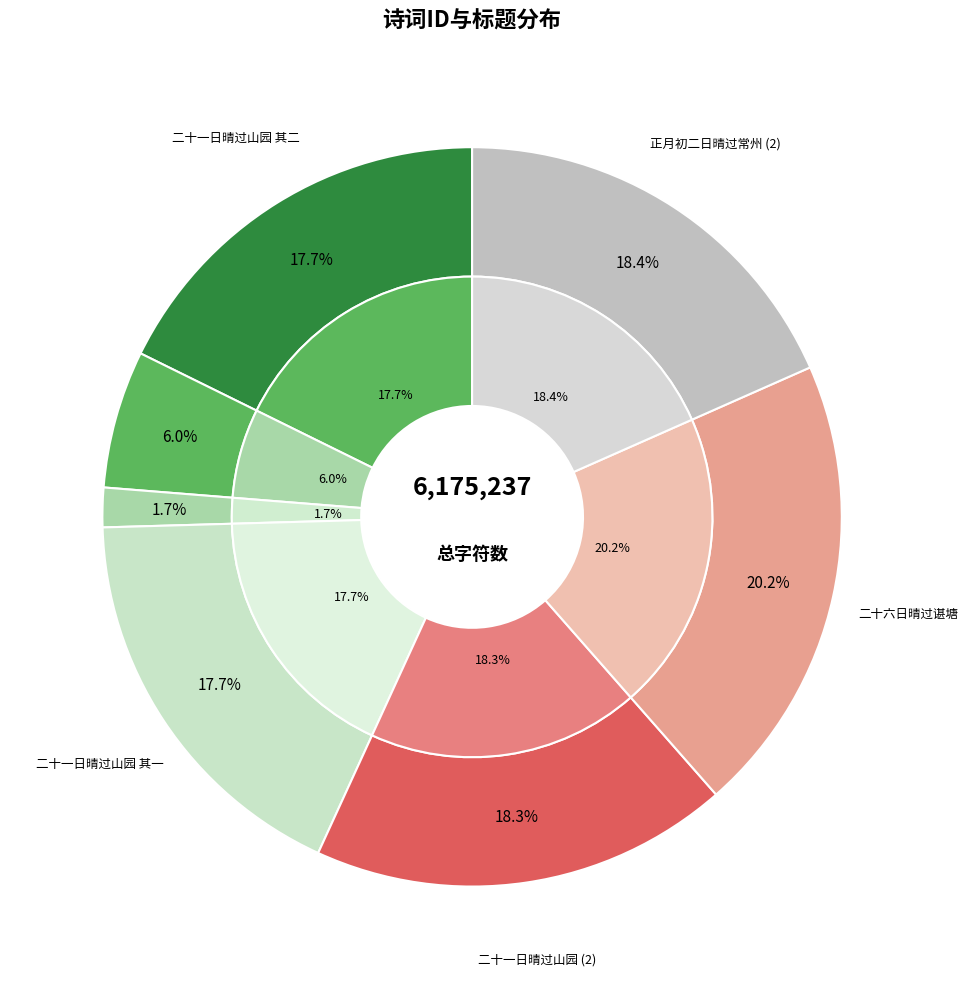

What is the change in value from 二十一日晴过山园 其二 to 正月初二日晴过常州?

-987146